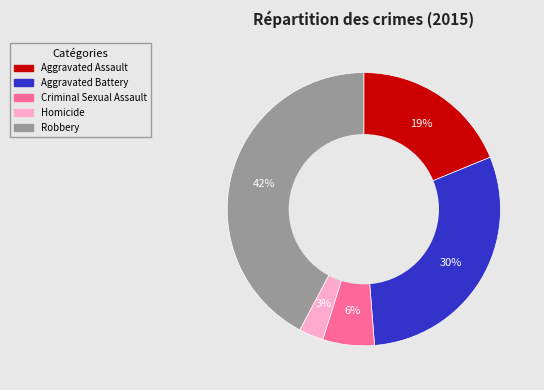

Which slice is the largest?

Robbery